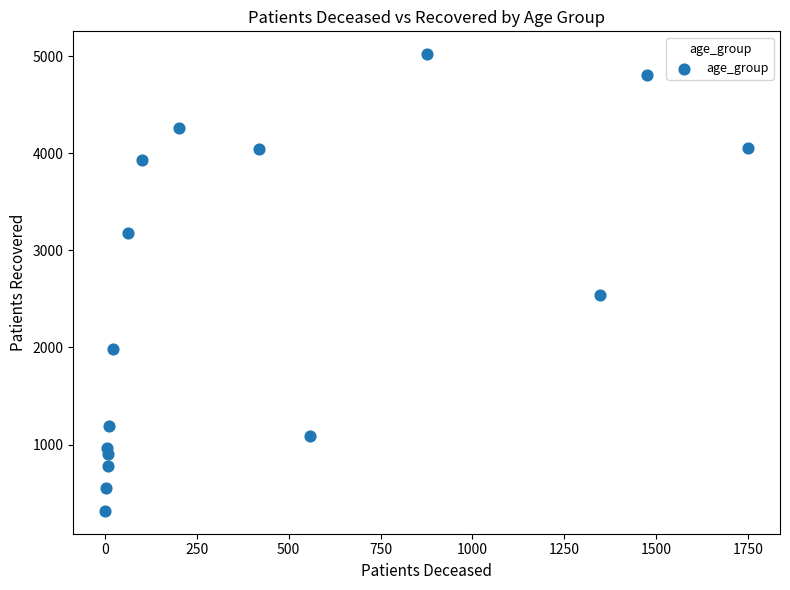

What Y value in the scatter plot is closest to 2668?

2535